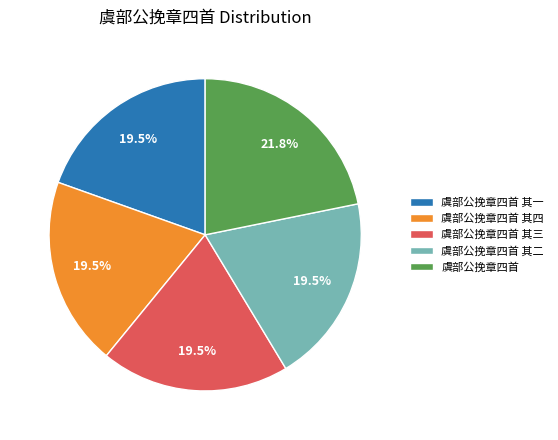

How many slices are in this pie chart?

5